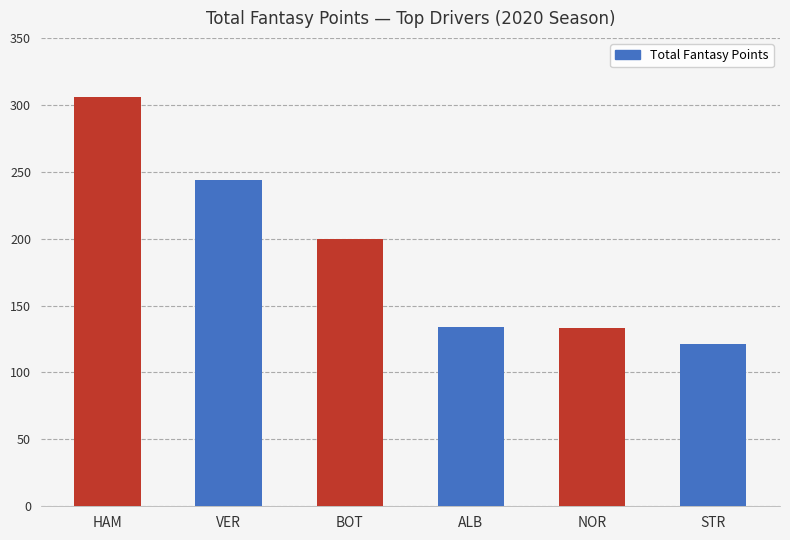

What is the sum of the values at HAM and NOR?

439